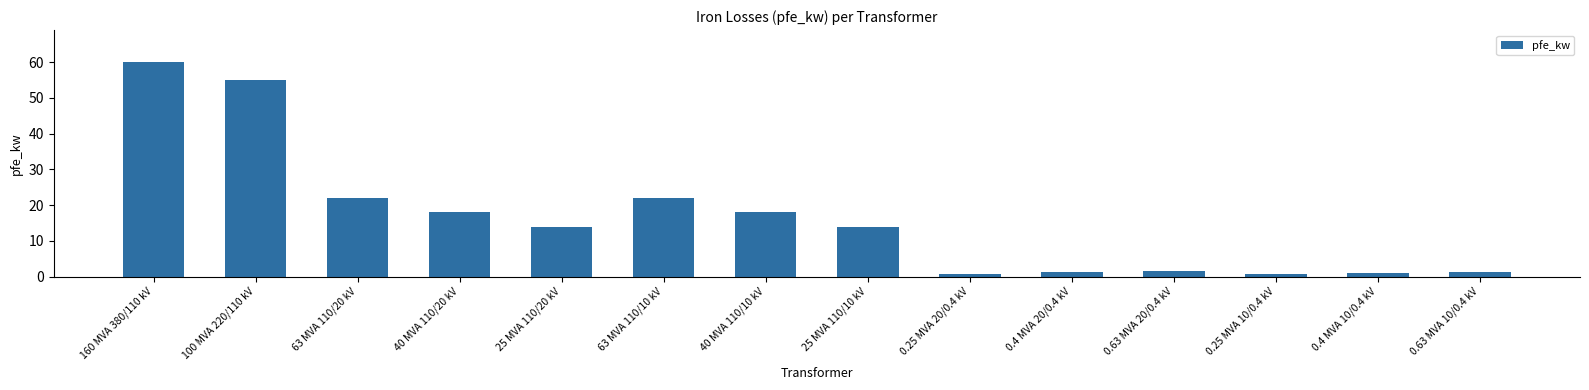

The value at 63 MVA 110/20 kV is 22.0. True or false?

True